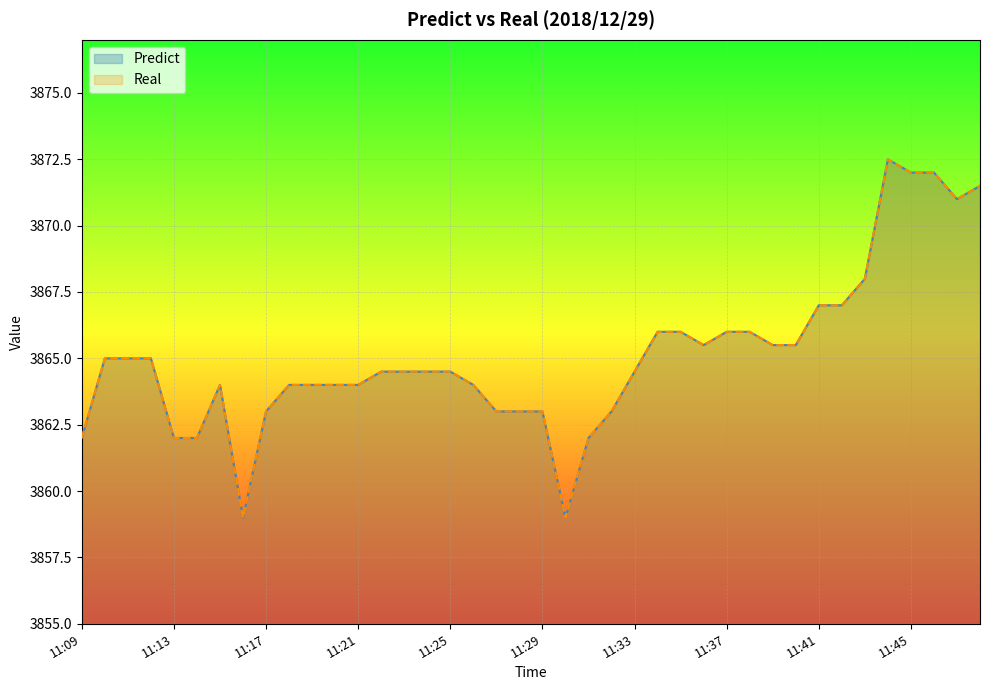

True or false: Real and Predict intersect in this chart.

False